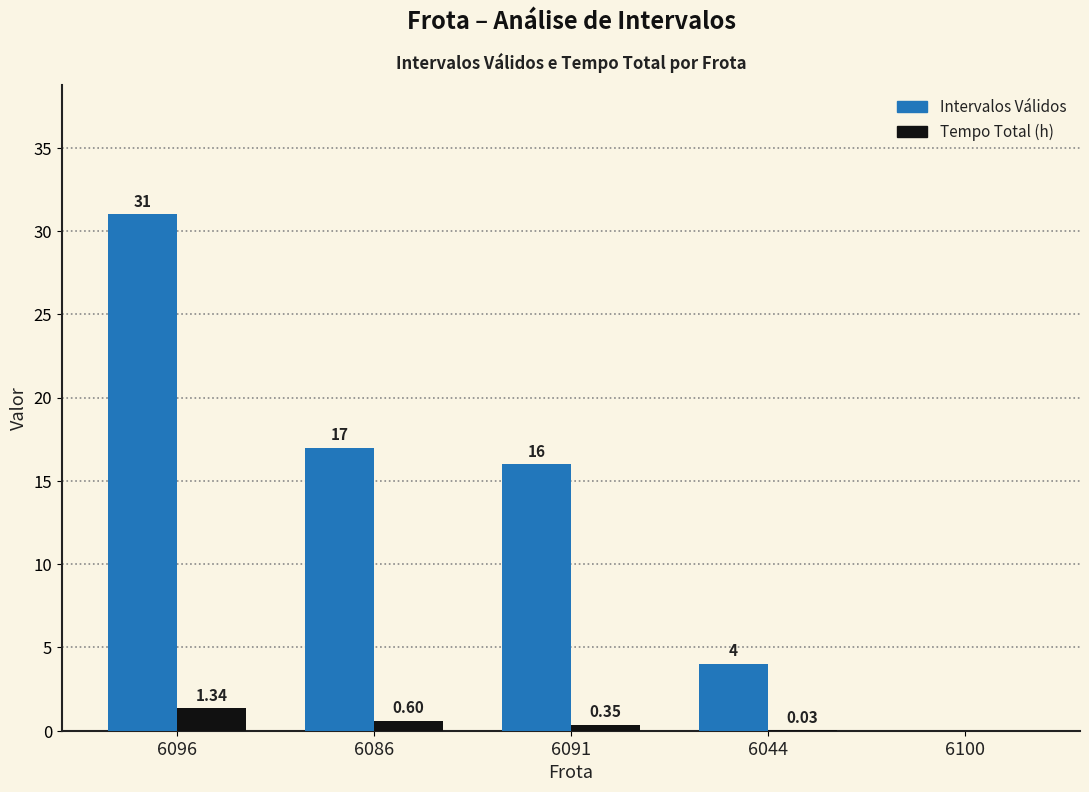

What is the total value across all series at 6044?

4.0